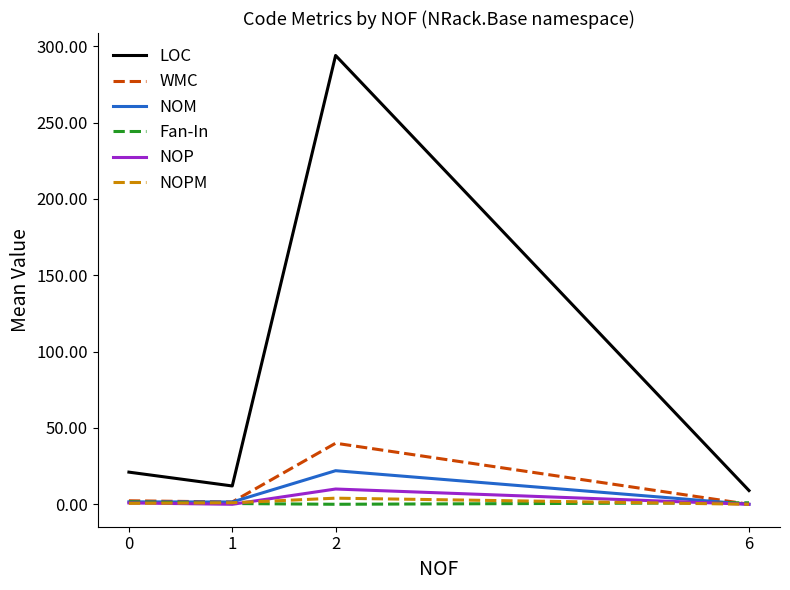

Is it true that NOP equals 0.9 at 0?

True